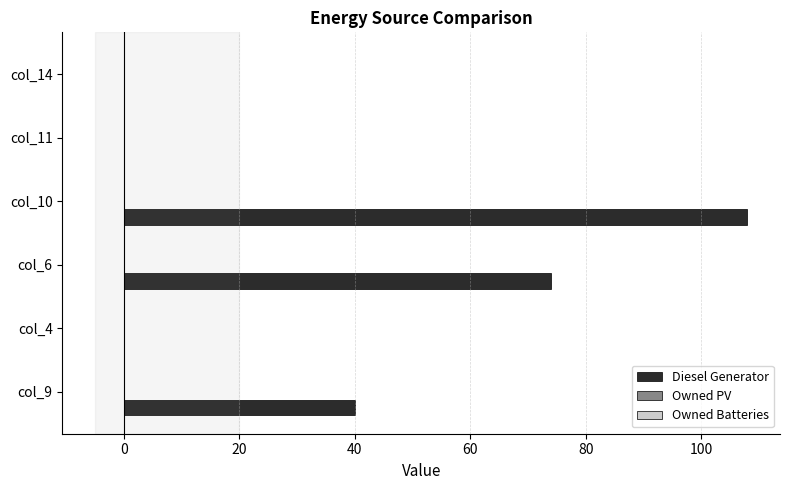

Between col_14 and col_10, which is larger?

col_10